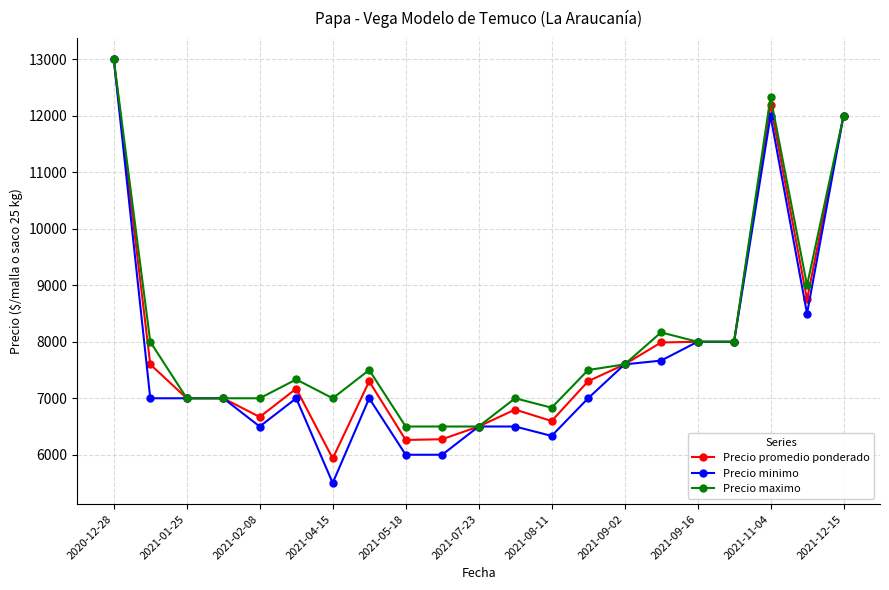

Rank the series by their average value, from lowest to highest.

Precio minimo, Precio promedio ponderado, Precio maximo